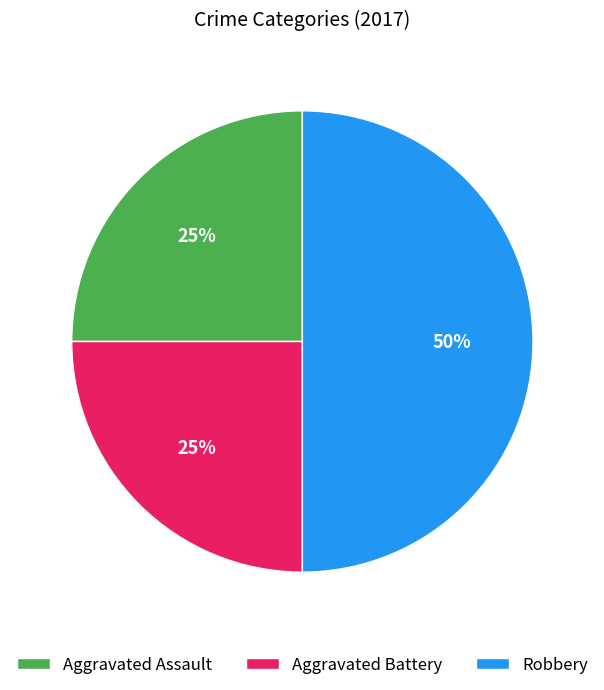

To the nearest percent, what is the difference between the largest and smallest slice percentages?

25%